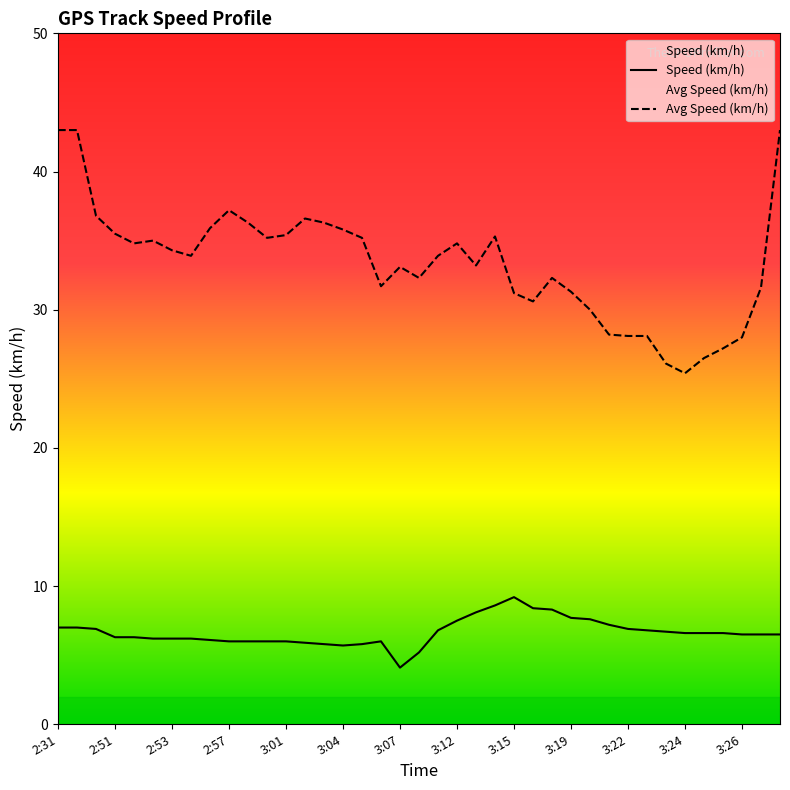

At which category does Speed (km/h) reach its first local peak?

17